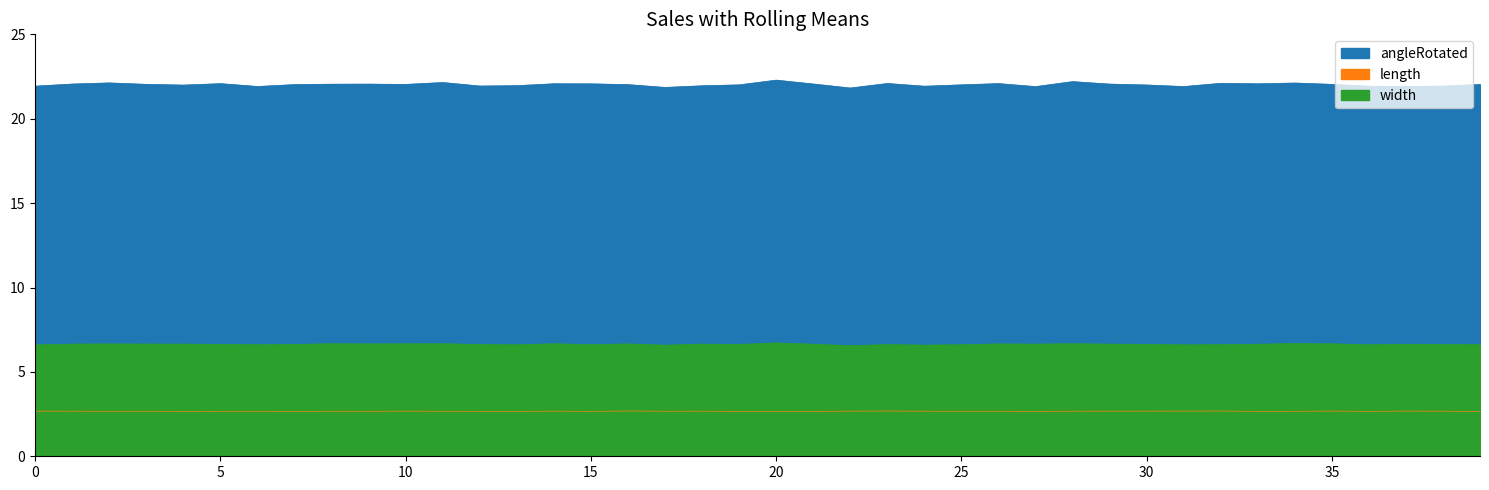

Which series has the widest spread of values?

length